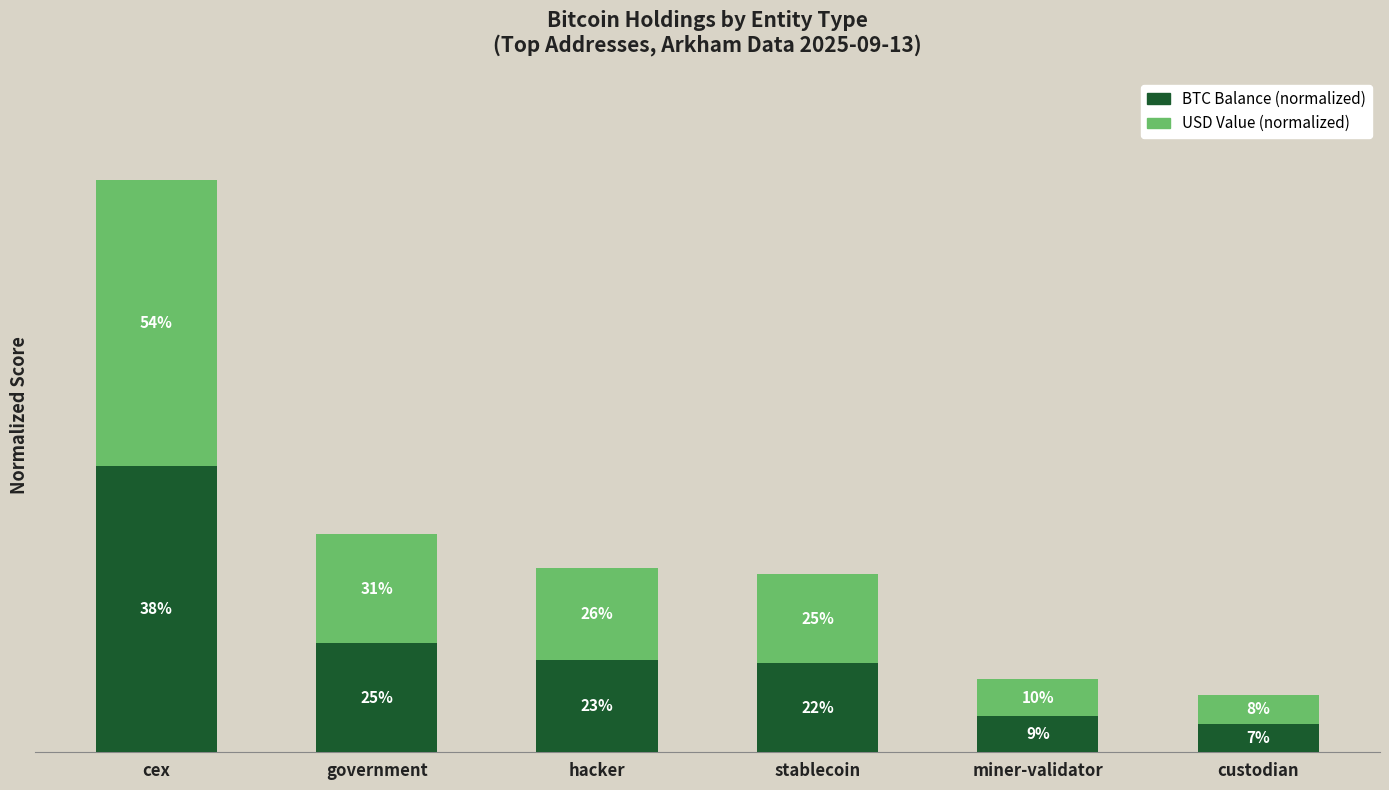

What are all the series names shown in the legend?

BTC Balance (normalized), USD Value (normalized)